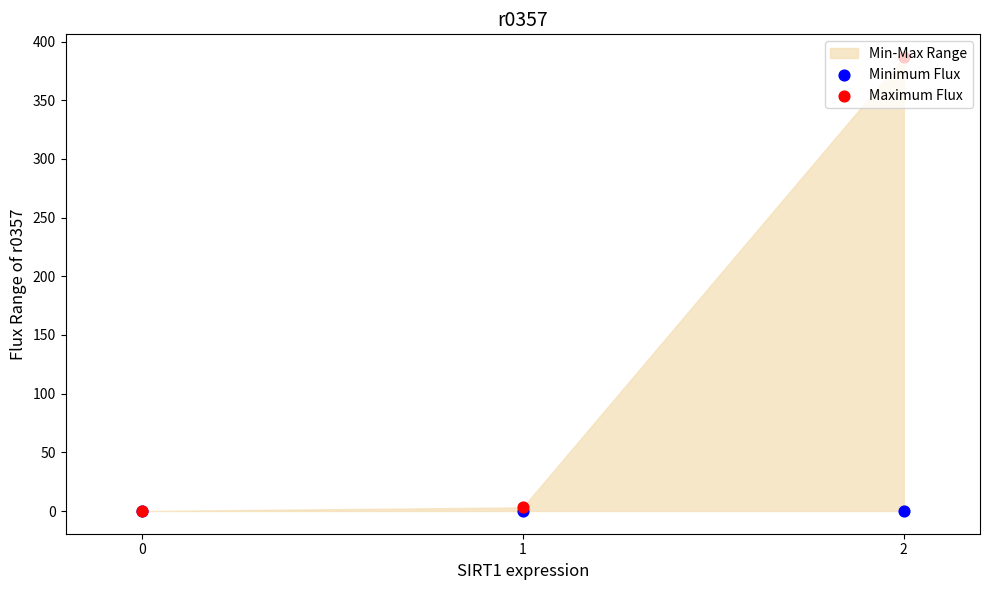

Which series contains the lowest Y value?

Minimum Flux